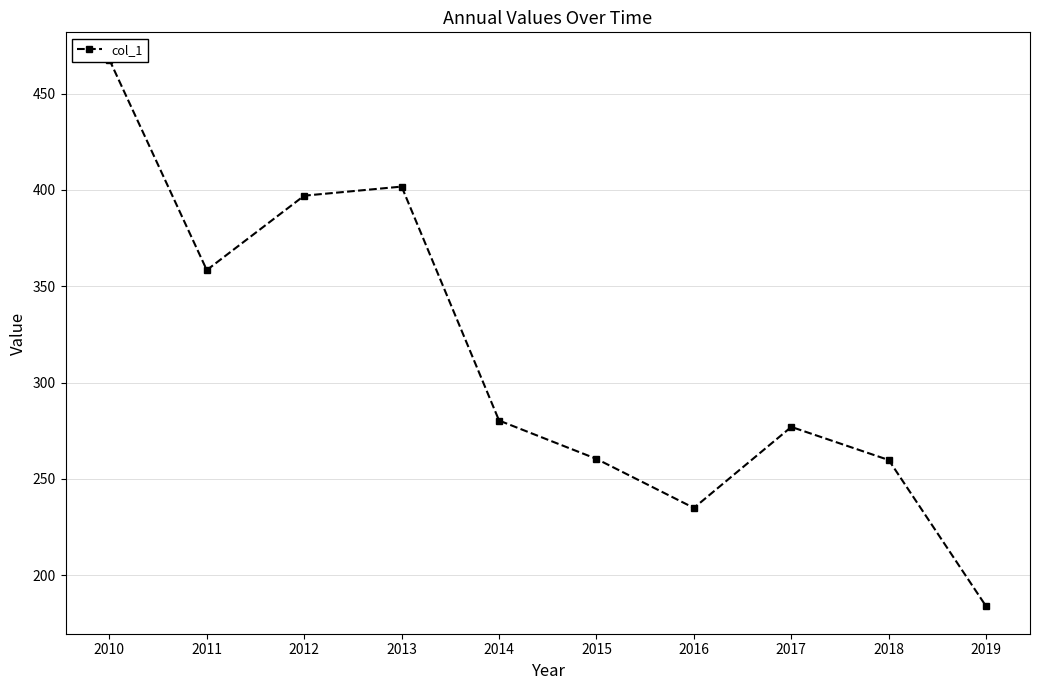

Reading left to right, transcribe all the data shown in this chart.

2010=467.6	2011=358.4	2012=397.0	2013=401.7	2014=280.3	2015=260.4	2016=235.0	2017=277.0	2018=259.8	2019=183.9